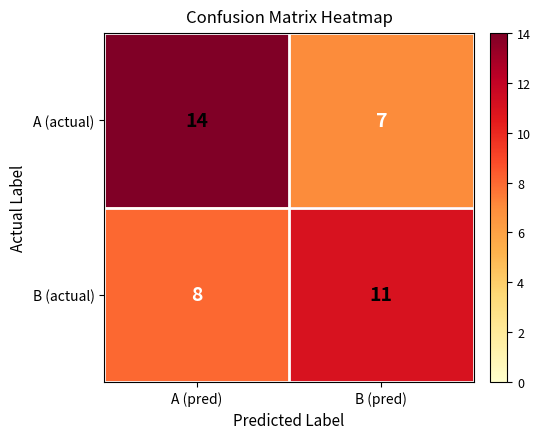

Rank the series at B (pred) from highest to lowest value.

B (actual), A (actual)